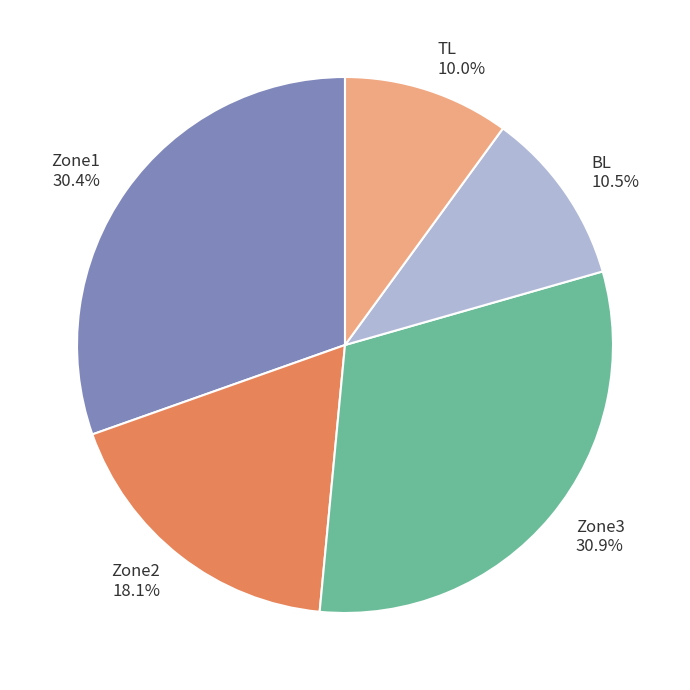

Which has a higher value, TL or Zone2?

Zone2